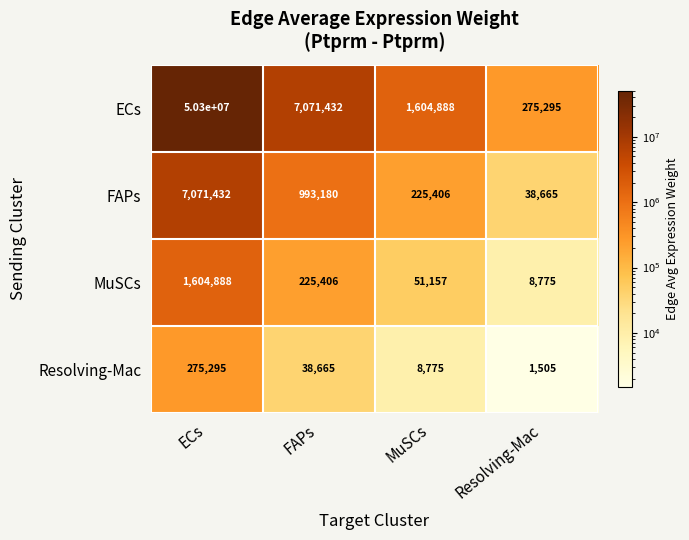

True or false: MuSCs has a value of 14770 at Resolving-Mac.

False